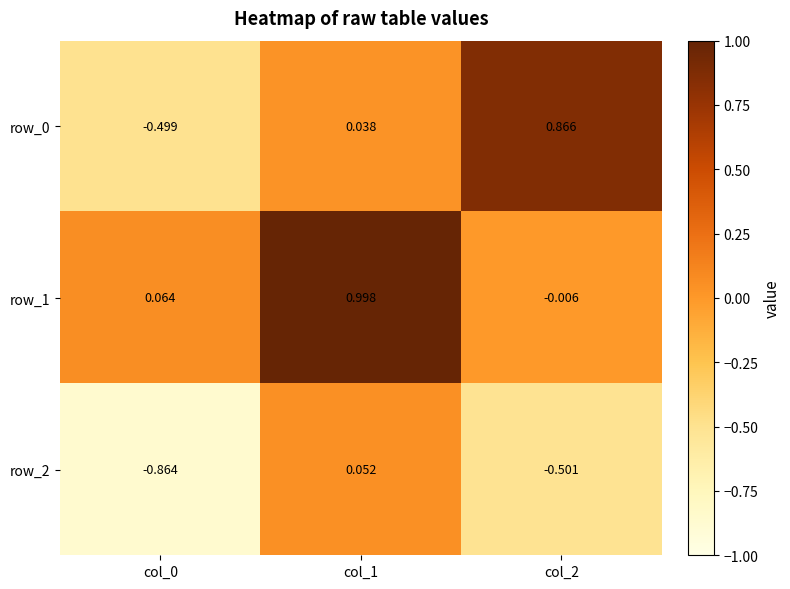

Reading right to left, extract all data points from this chart.

row_0: col_2=0.9	col_1=0.0	col_0=-0.5
row_1: col_2=-0.0	col_1=1.0	col_0=0.1
row_2: col_2=-0.5	col_1=0.1	col_0=-0.9